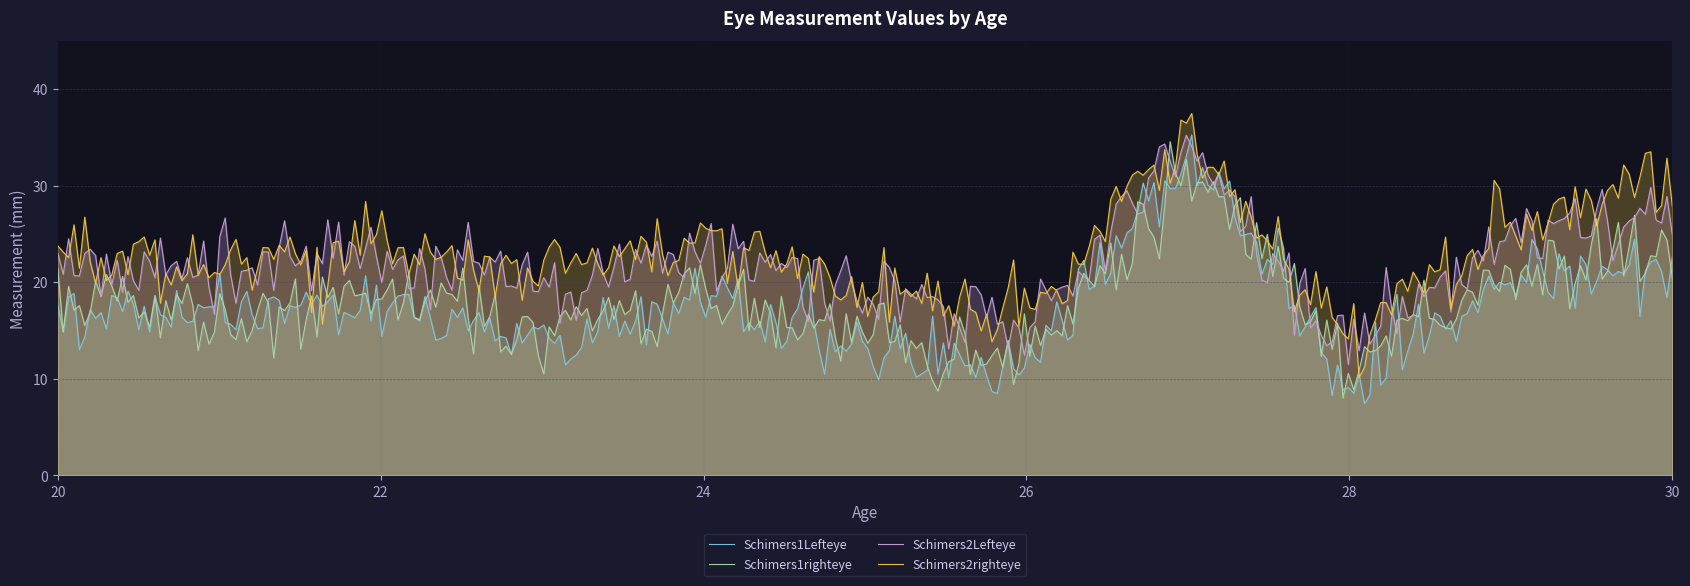

At which category does Schimers1righteye reach its first local valley?

21